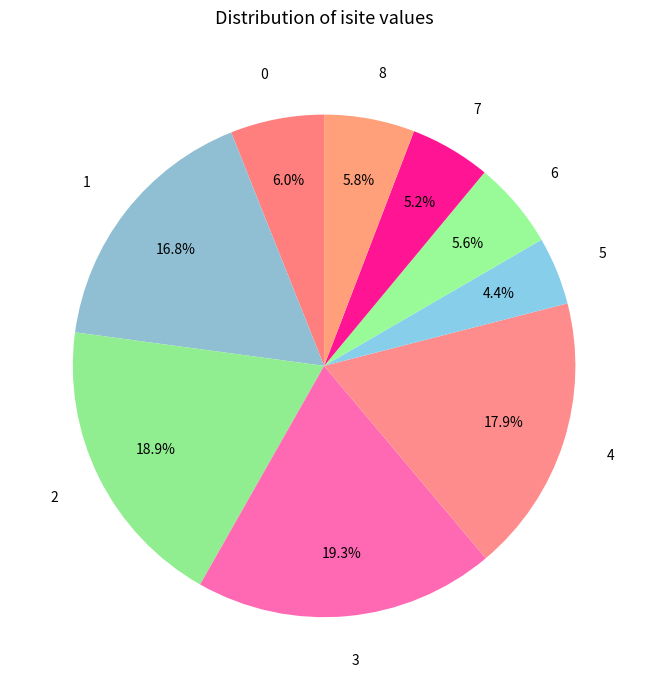

Combined, what portion of the pie is 2 and 7?

24.1%